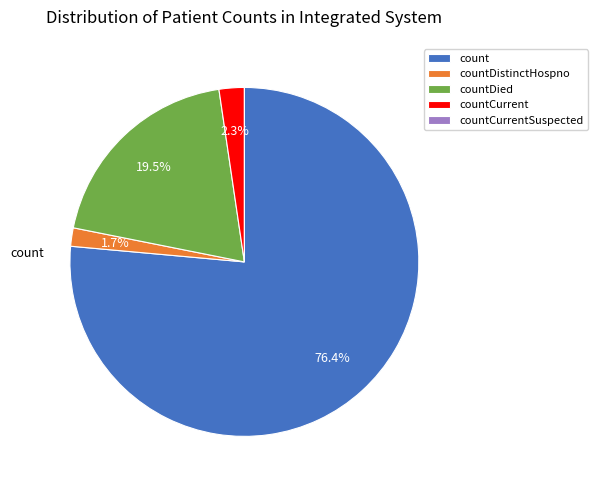

Which slice is the largest?

count